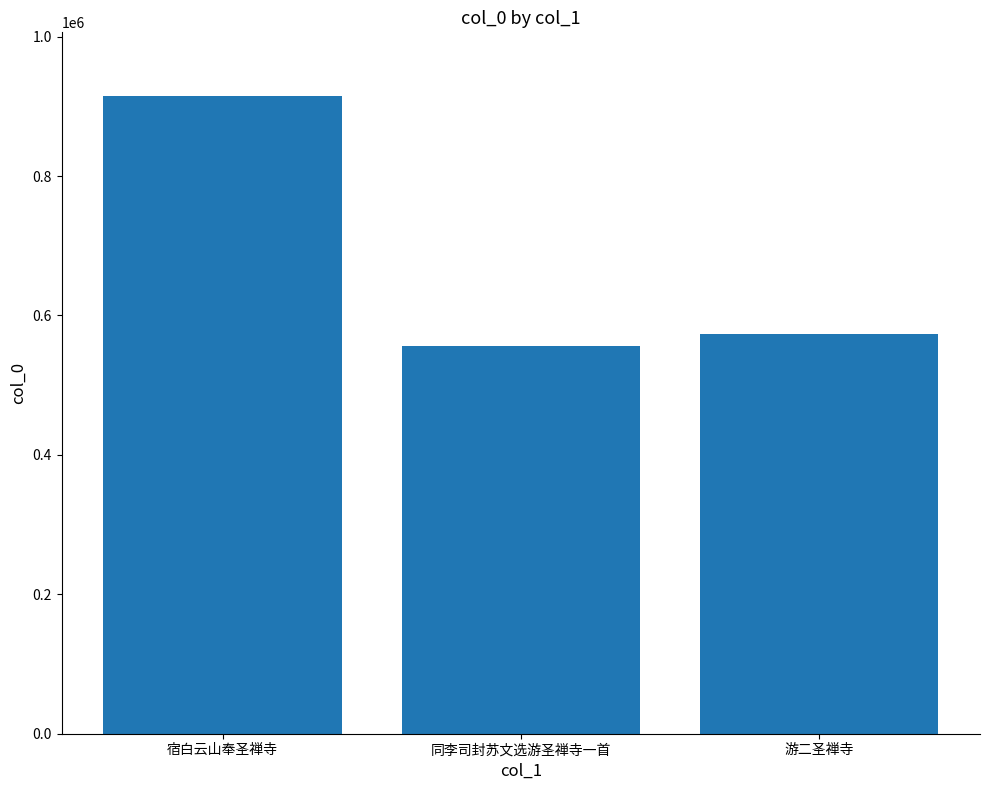

Does the chart contain stacked bars?

No